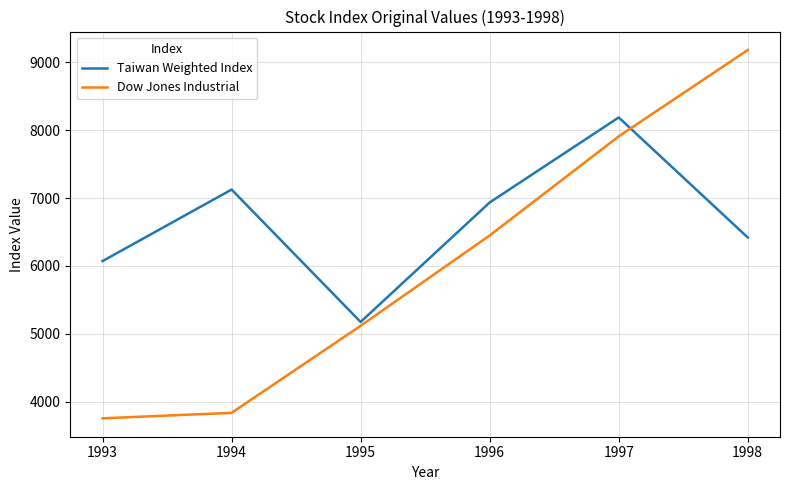

Rank the series by their average value, from highest to lowest.

Taiwan Weighted Index, Dow Jones Industrial